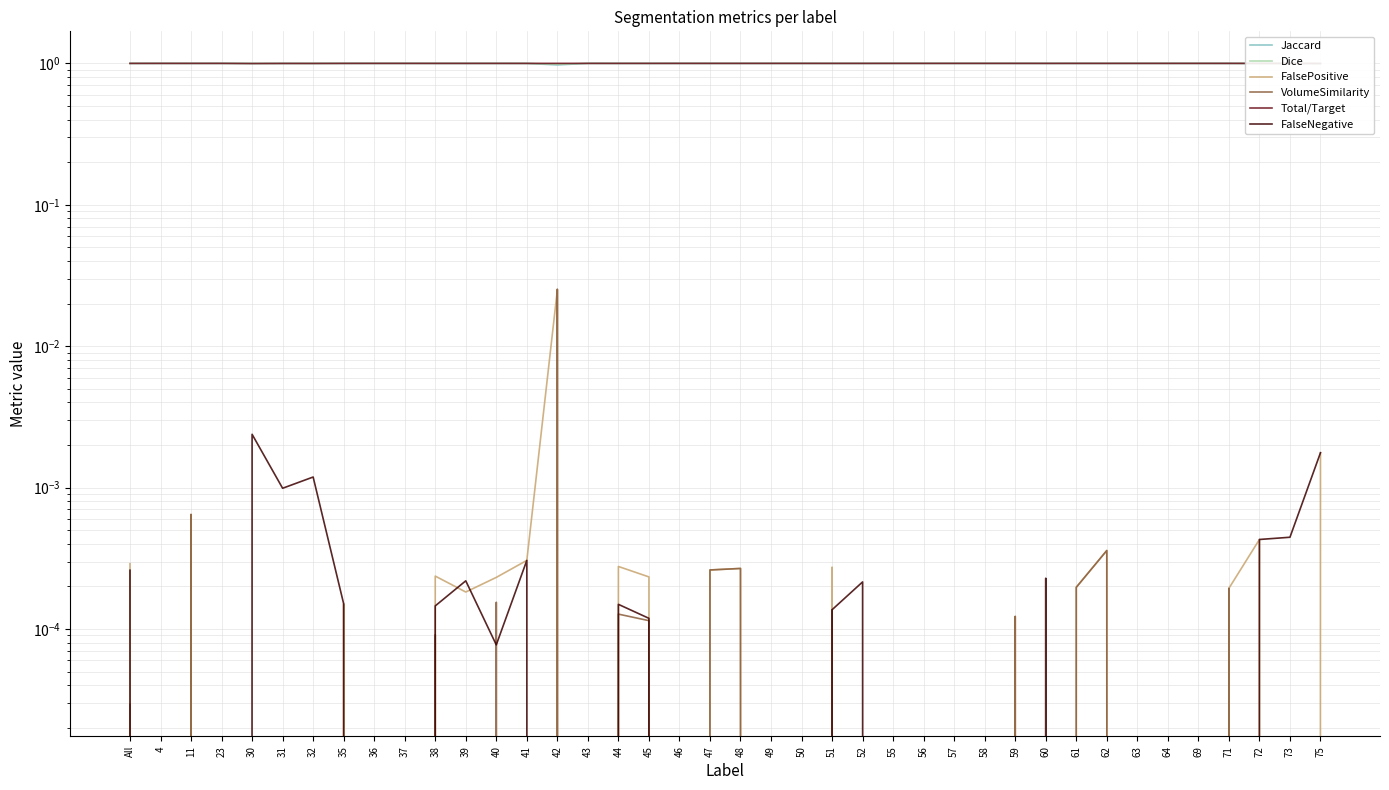

Which series has the largest range (max minus min)?

VolumeSimilarity